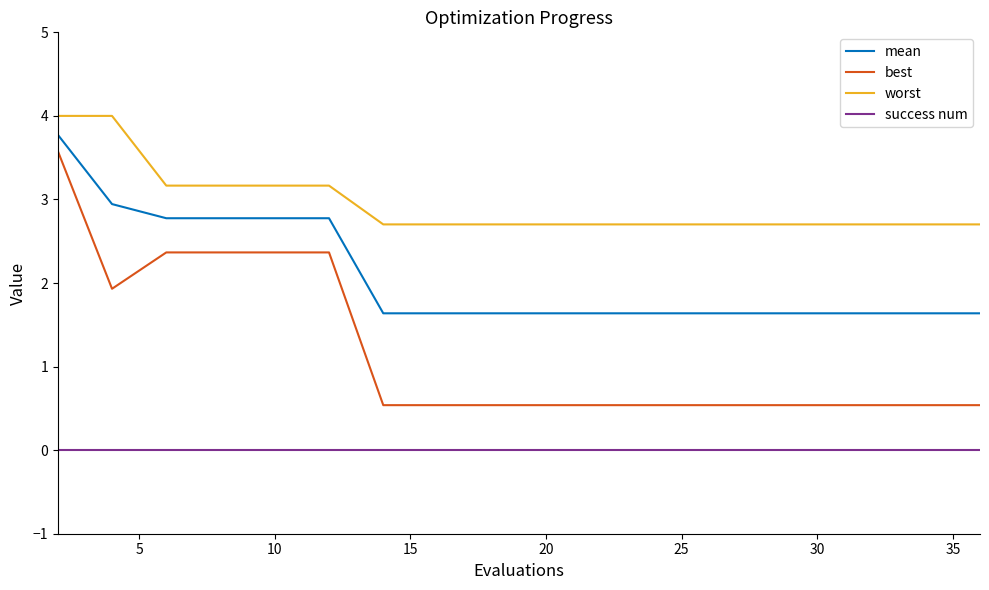

Rank the series by their average value, from lowest to highest.

success num, best, mean, worst